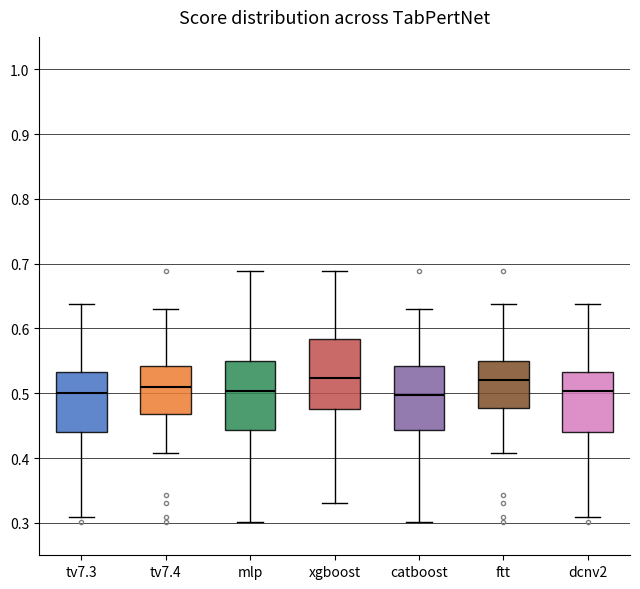

Reading left to right, transcribe this box plot: for each box, give where its median line is, the range the box spans, and where its two whiskers end, as read against the y-axis. The values are not printed on the chart, so give them approximately, as read against the axis.

tv7.3: median 0.50, box 0.44 to 0.53, whiskers 0.31 to 0.64
tv7.4: median 0.51, box 0.47 to 0.54, whiskers 0.41 to 0.63
mlp: median 0.50, box 0.44 to 0.55, whiskers 0.30 to 0.69
xgboost: median 0.52, box 0.48 to 0.58, whiskers 0.33 to 0.69
catboost: median 0.50, box 0.44 to 0.54, whiskers 0.30 to 0.63
ftt: median 0.52, box 0.48 to 0.55, whiskers 0.41 to 0.64
dcnv2: median 0.50, box 0.44 to 0.53, whiskers 0.31 to 0.64